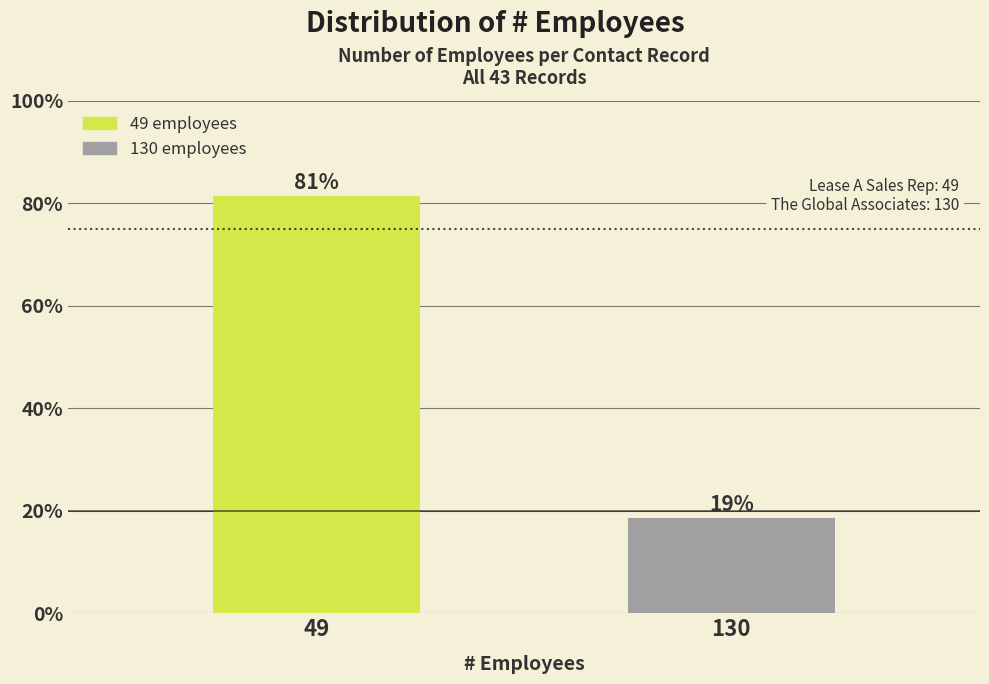

What is the value of the 2nd bar from the left?

18.6